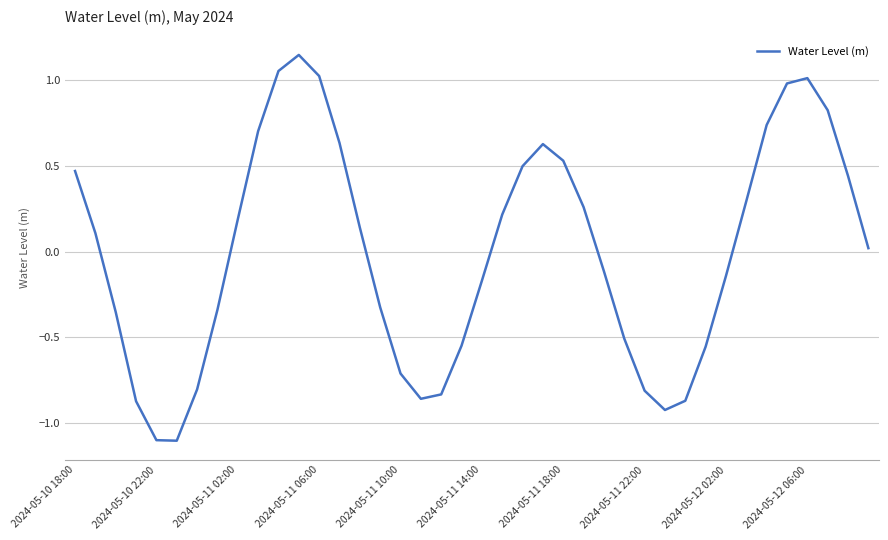

What is the minimum value shown in the chart?

-1.1